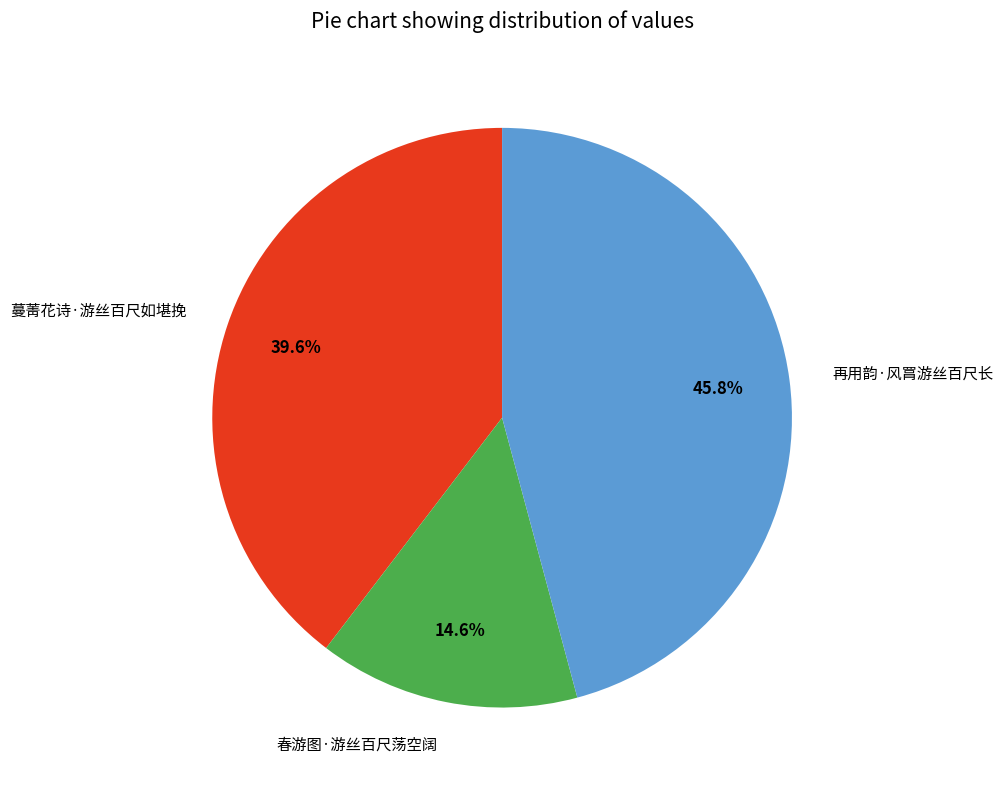

Count the number of slices in the pie.

3